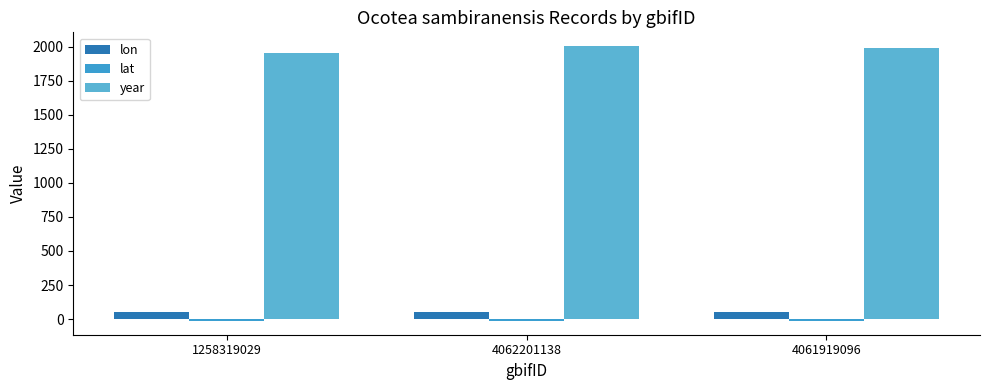

What position from the right is 4062201138?

2